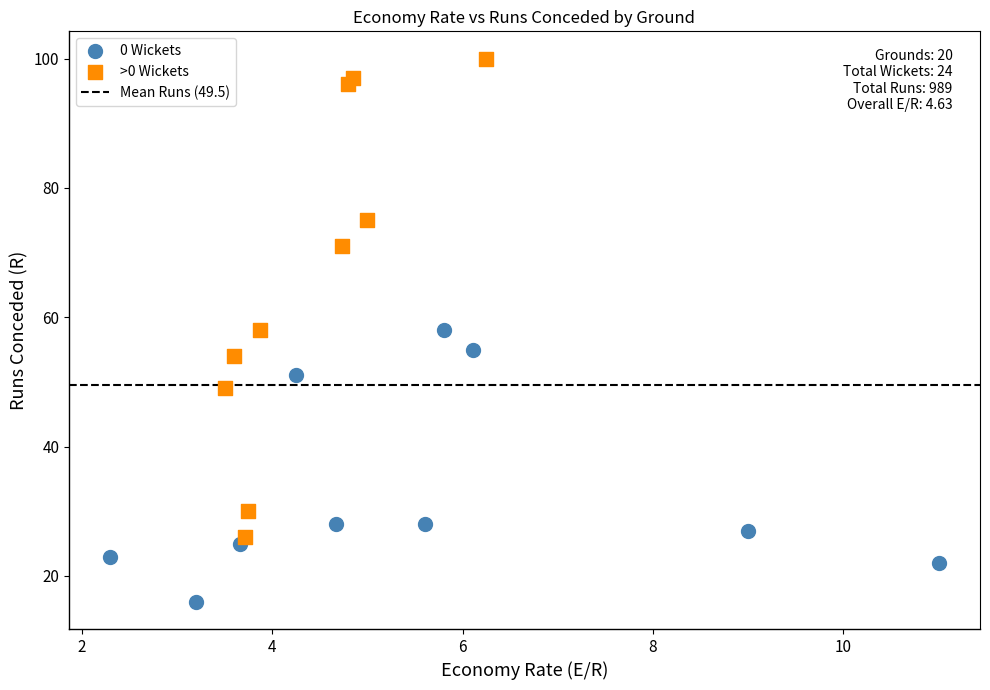

Which series has the widest spread of Y values?

>0 Wickets